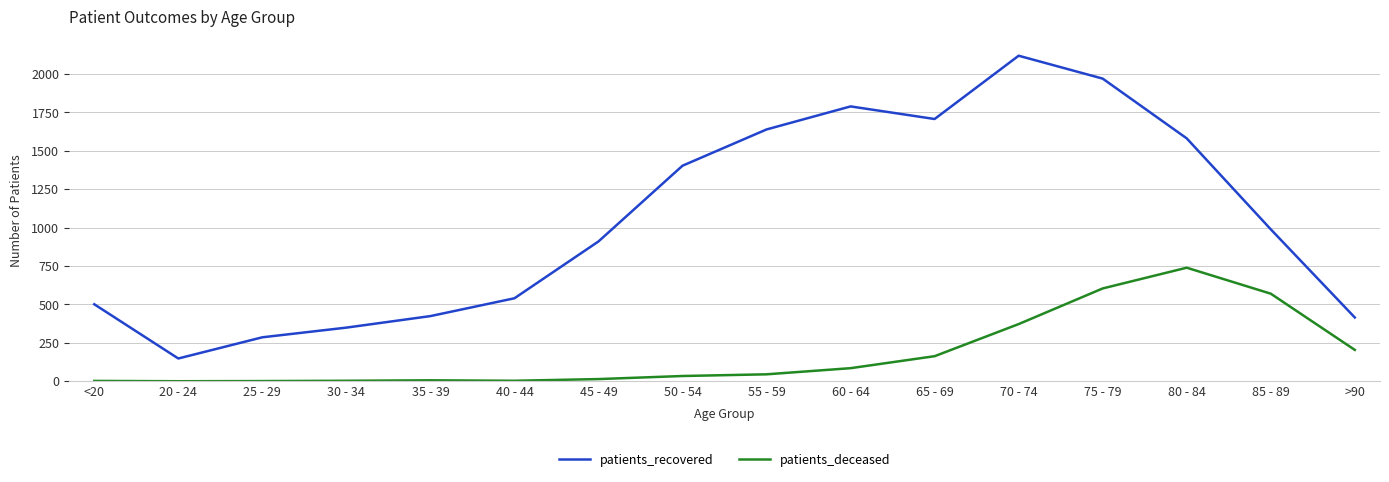

What is the sum of the patients_recovered values at 70 - 74 and 20 - 24?

2267